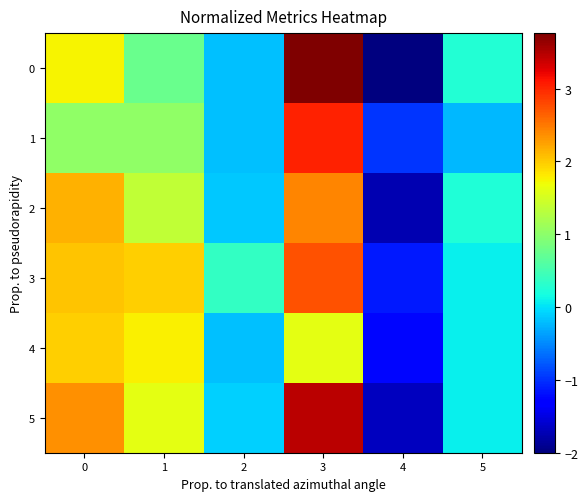

How many data points does each series have?

6